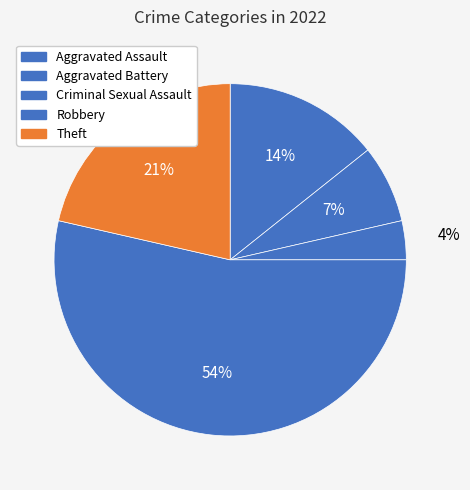

What percentage is the Robbery slice, to the nearest percent?

54%